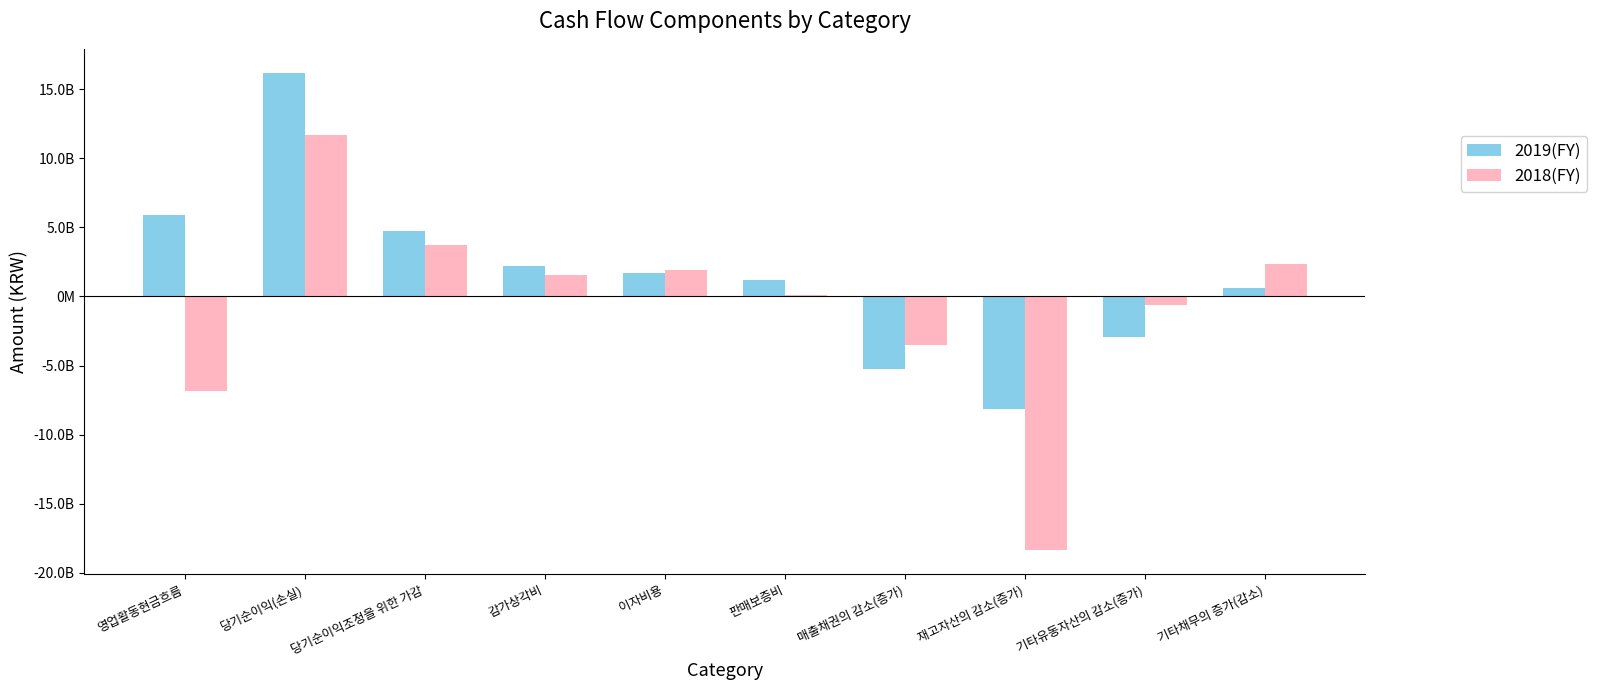

Reading left to right, extract all data points from this chart.

2019(FY): 5869890234	16186989973	4722872741	2203489739	1686775892	1226182530	-5269223317	-8141434157	-2904905112	615974878
2018(FY): -6829114241	11708886010	3717373065	1537767385	1919322622	80061224	-3545447692	-18373707100	-622650878	2359985068